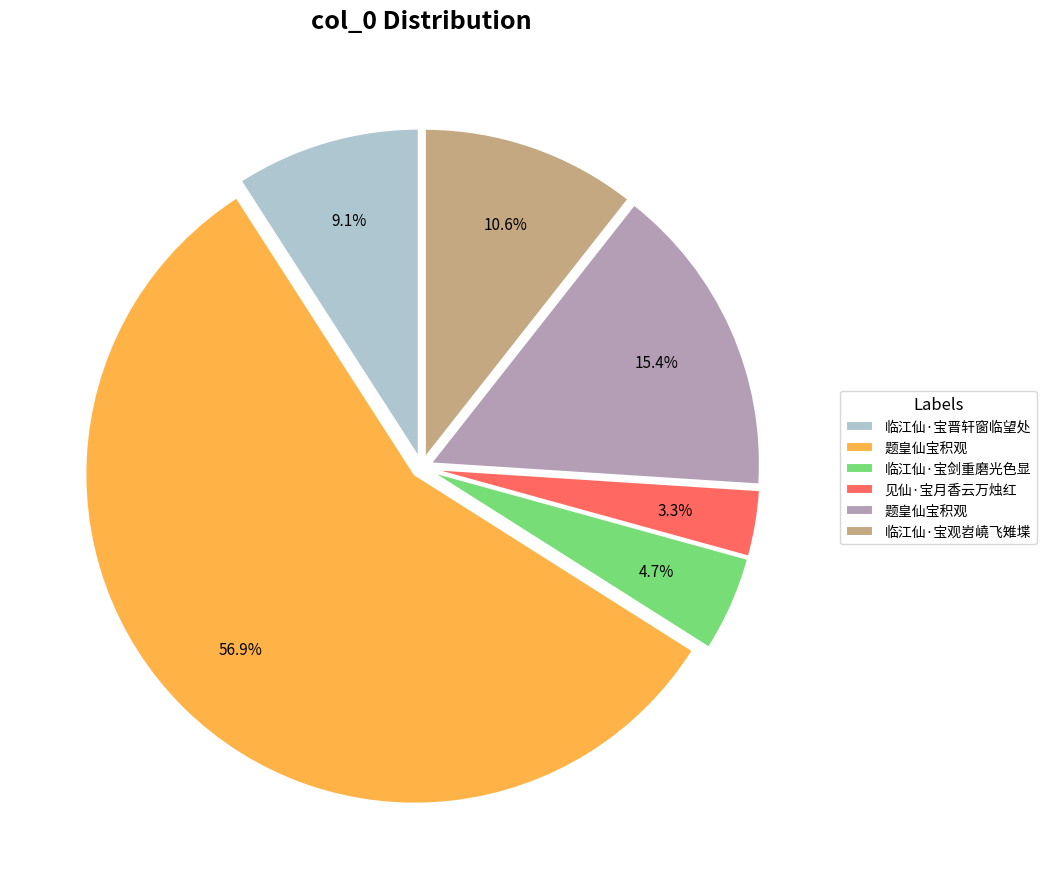

Does any single category account for the majority?

Yes